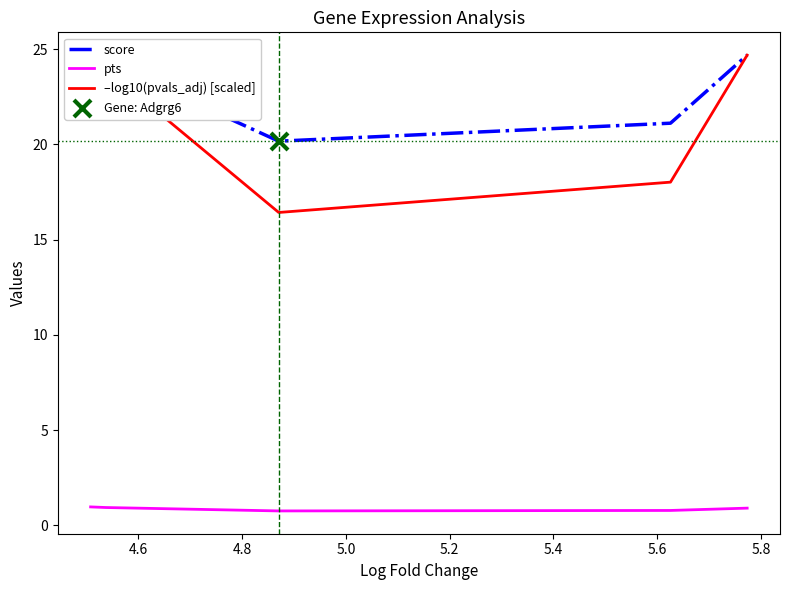

True or false: pts and –log10(pvals_adj) [scaled] intersect in this chart.

False